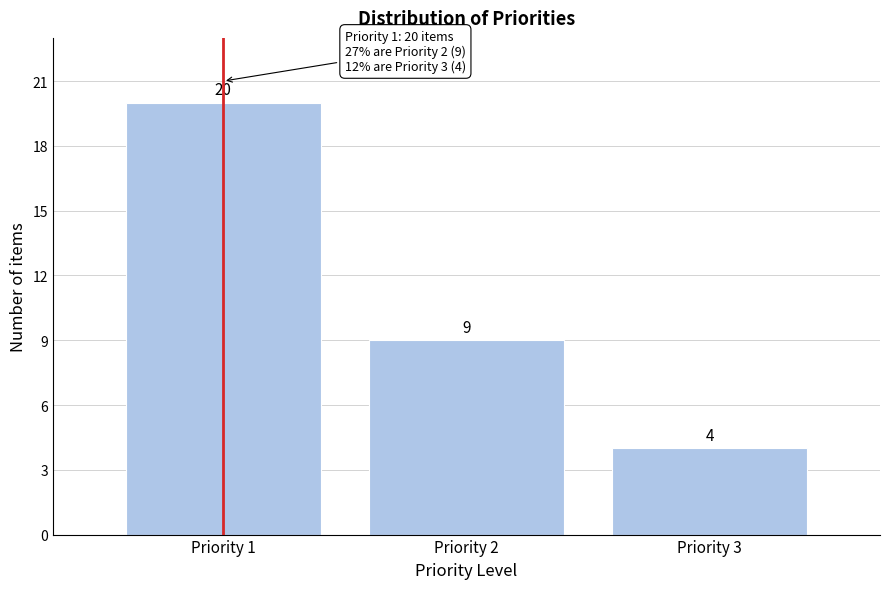

Reading left to right, extract all data points from this chart.

Priority 1=20	Priority 2=9	Priority 3=4